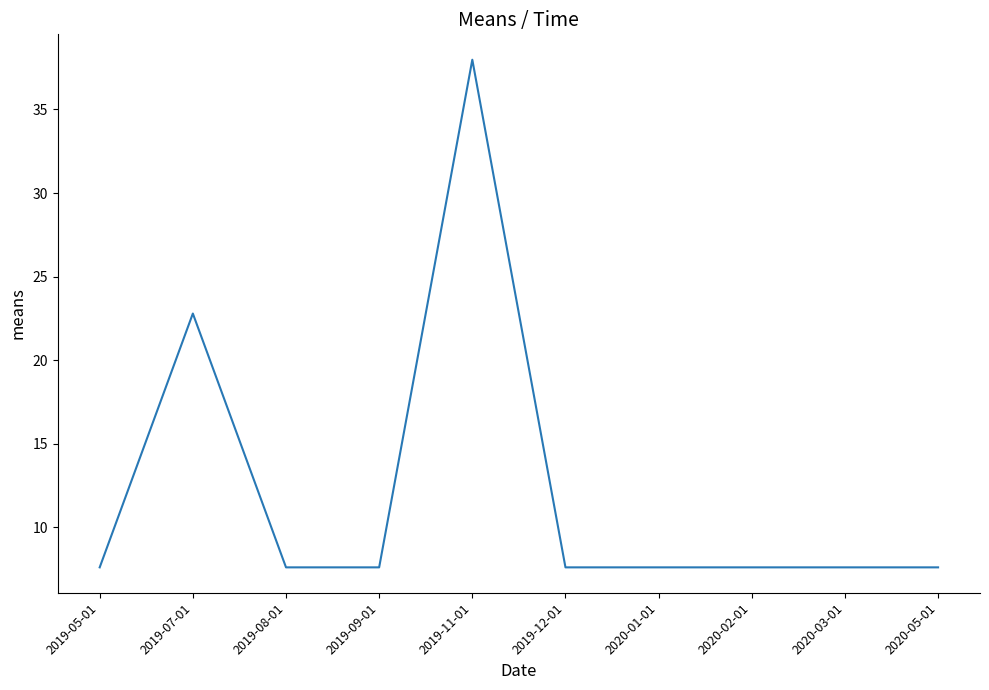

What is the minimum value shown in the chart?

7.6